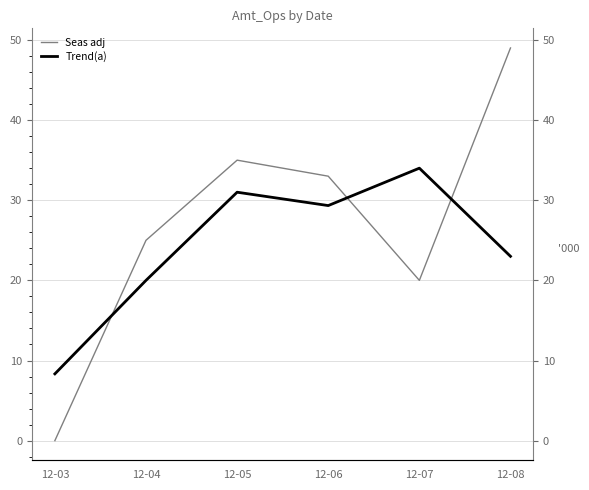

The value of Seas adj at 12-05 is 51.0. True or false?

False